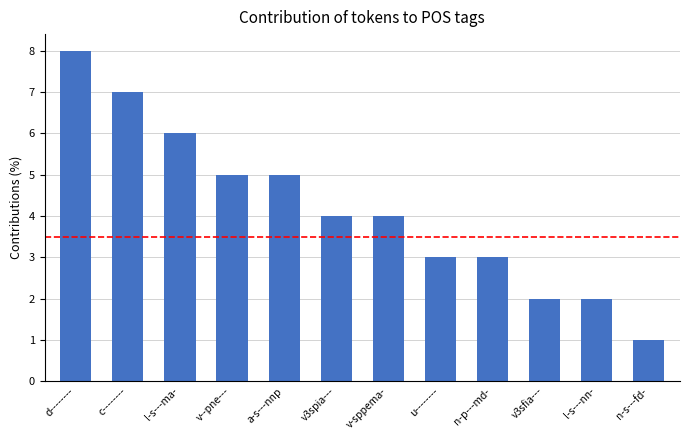

At which category does the chart reach its peak across all series?

d--------